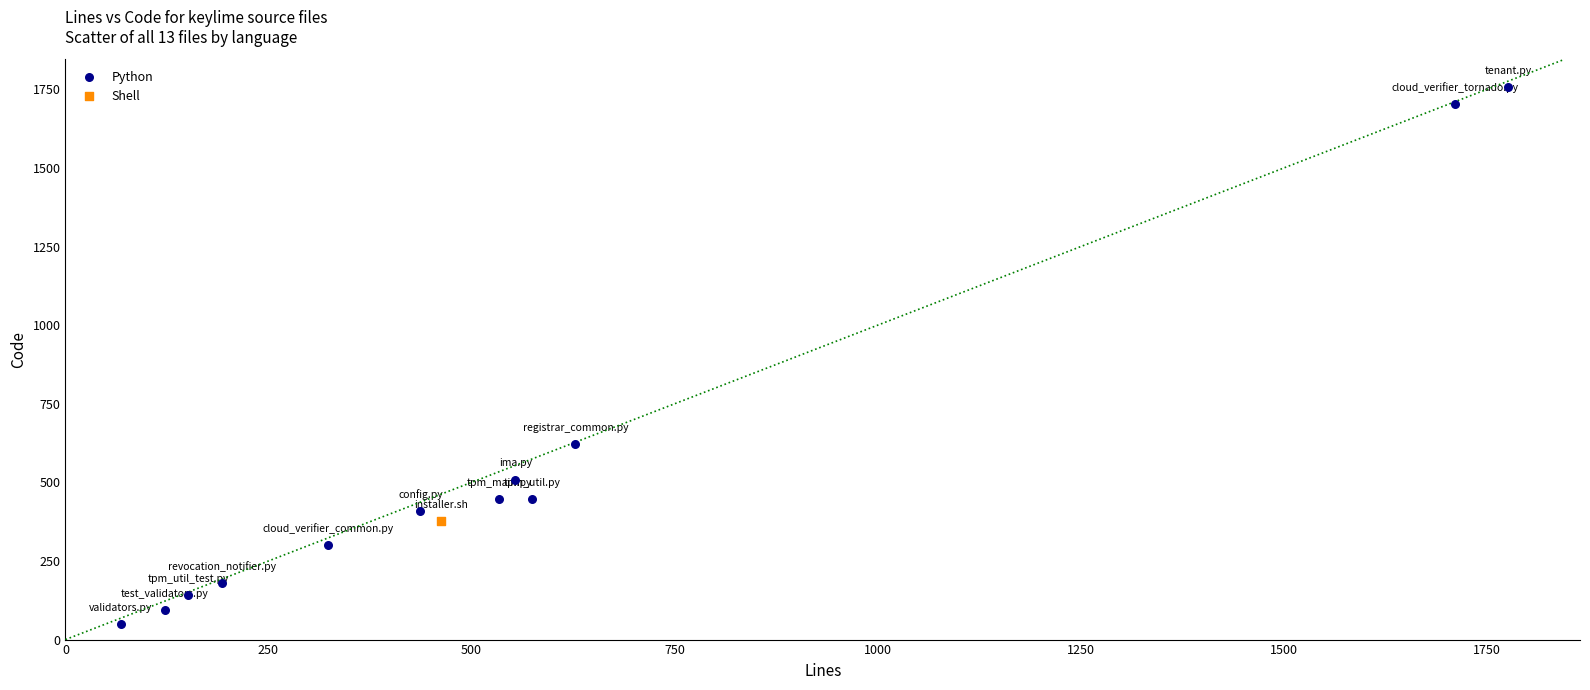

What are all the series names shown in the legend?

Python, Shell